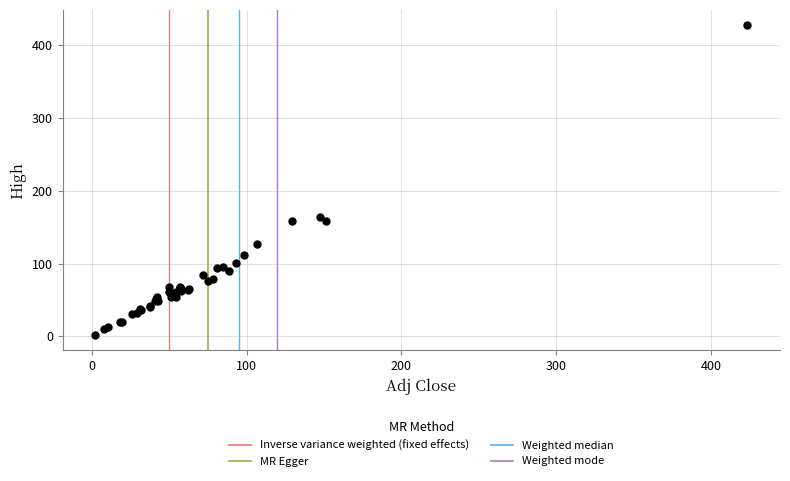

What Y value in the scatter plot is closest to 214?

163.9